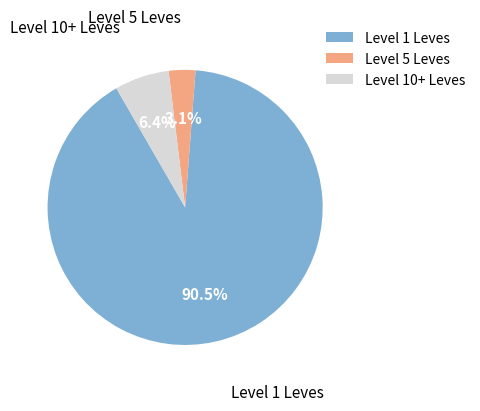

Count the number of slices in the pie.

3